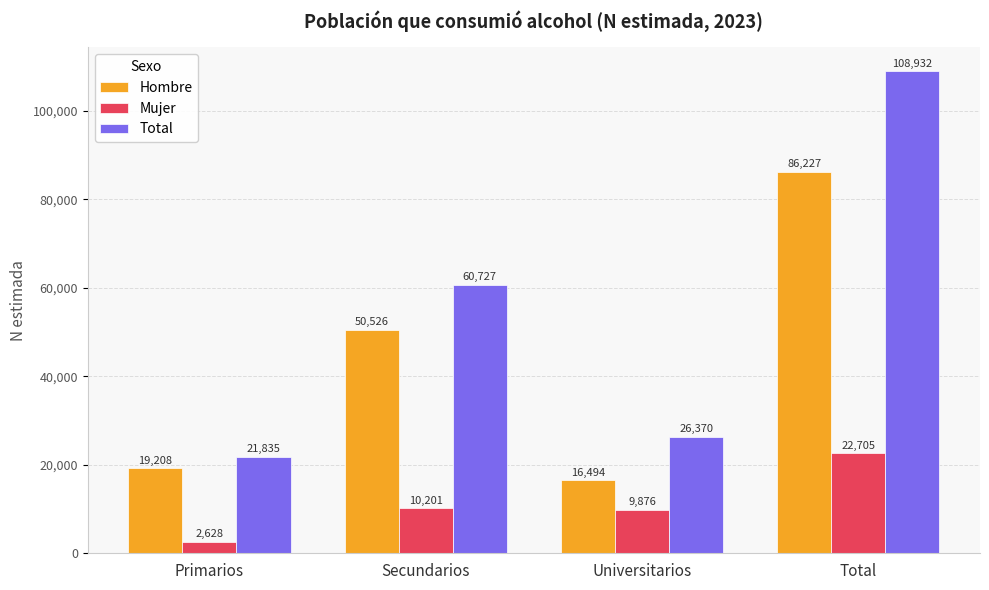

Reading left to right, extract all data points from this chart.

Hombre: Primarios=19208	Secundarios=50526	Universitarios=16494	Total=86227
Mujer: Primarios=2628	Secundarios=10201	Universitarios=9876	Total=22705
Total: Primarios=21835	Secundarios=60727	Universitarios=26370	Total=108932